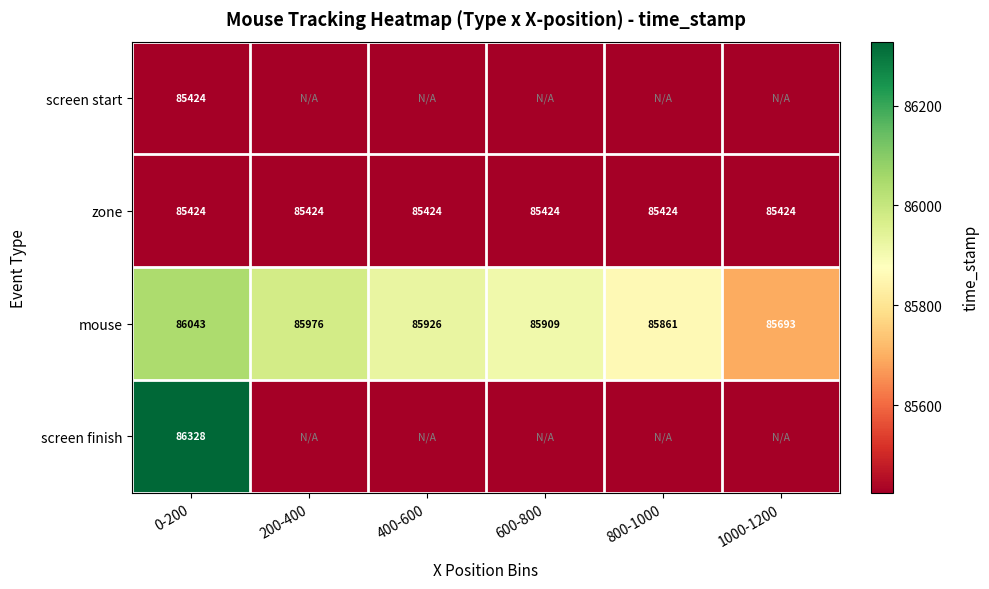

At which label does mouse first exceed 85926?

0-200